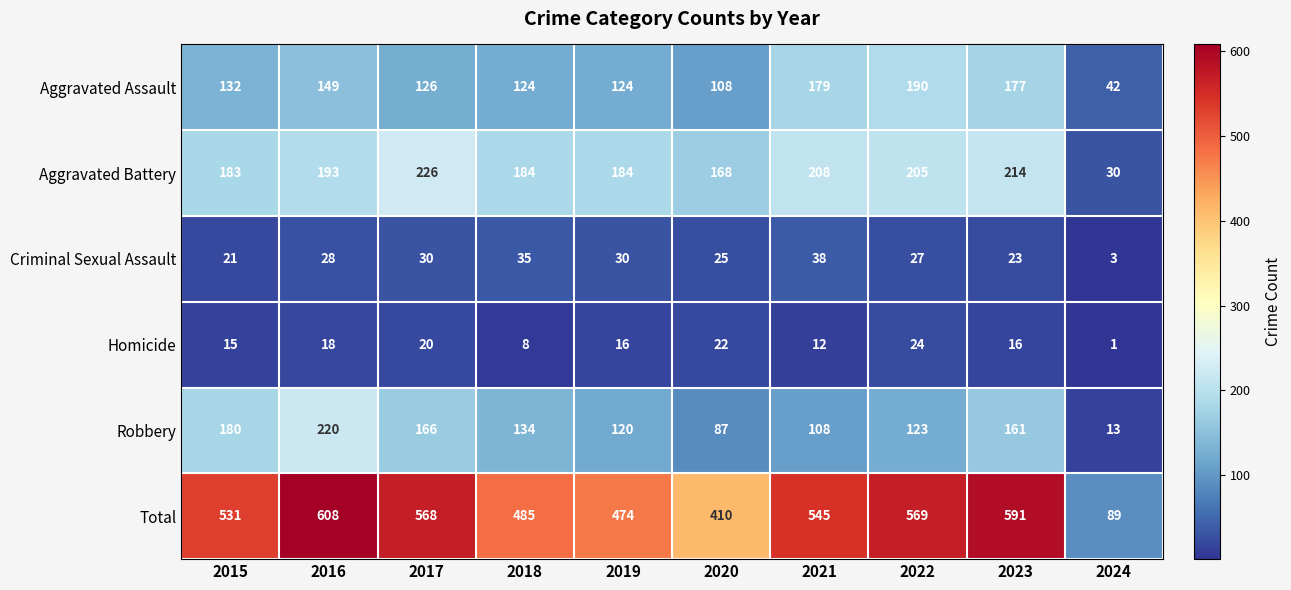

Which series has the widest spread of values?

Total